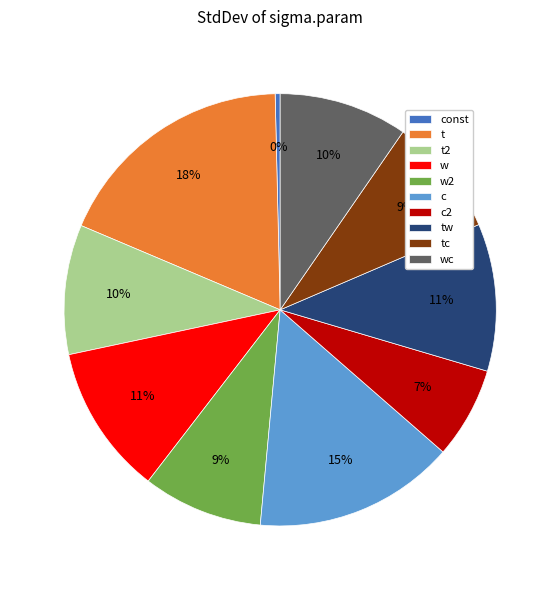

To the nearest percent, what is the average slice percentage?

10%